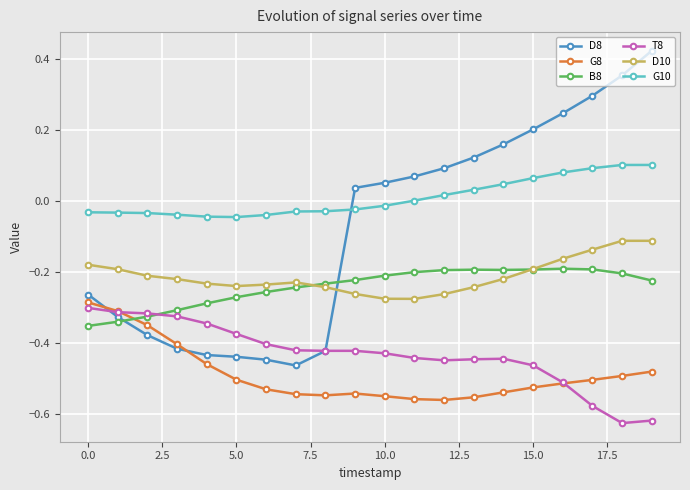

Which series has the widest spread of values?

D8